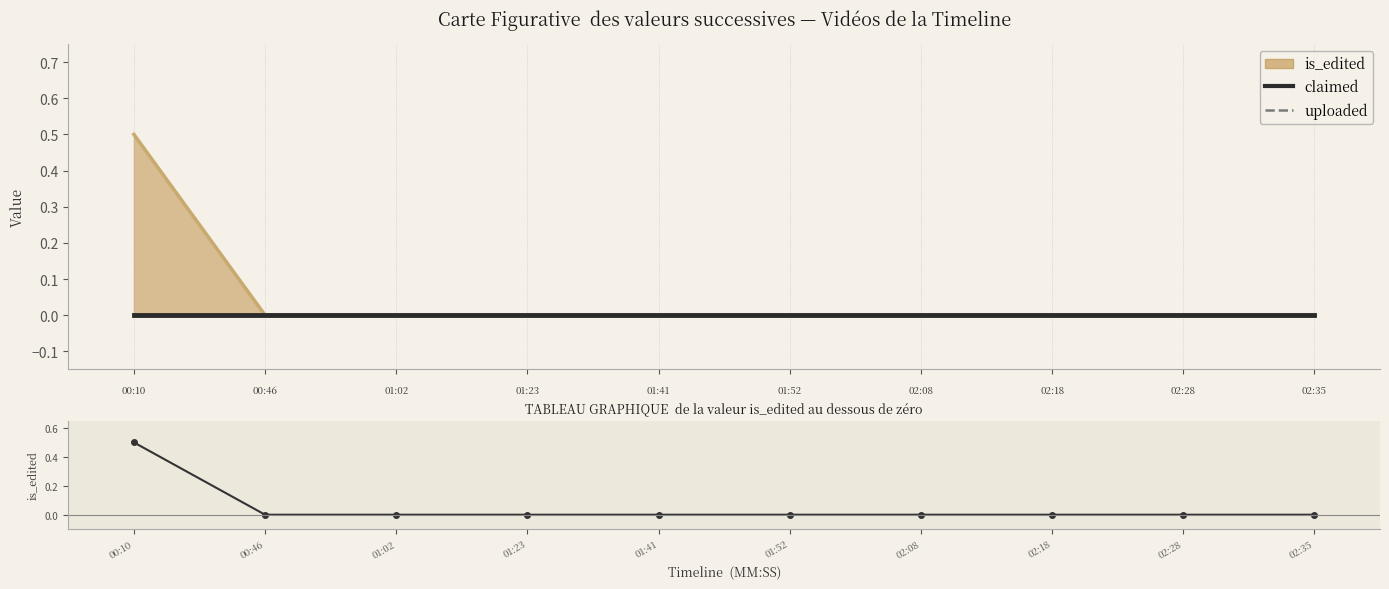

At which category does the chart reach its minimum across all series?

00:10